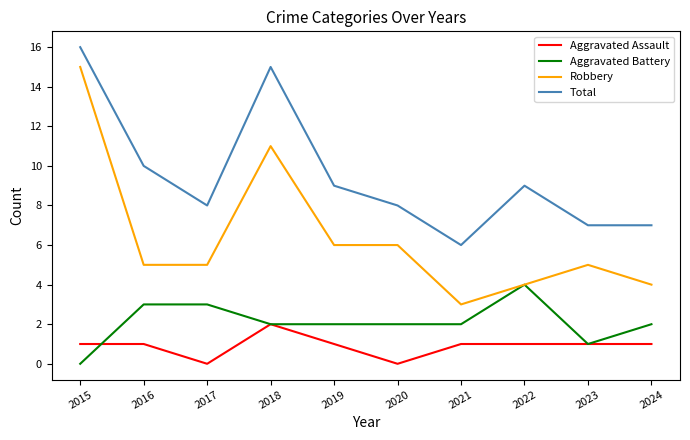

Reading left to right, list all the values displayed in this chart.

Aggravated Assault: 1	1	0	2	1	0	1	1	1	1
Aggravated Battery: 0	3	3	2	2	2	2	4	1	2
Robbery: 15	5	5	11	6	6	3	4	5	4
Total: 16	10	8	15	9	8	6	9	7	7